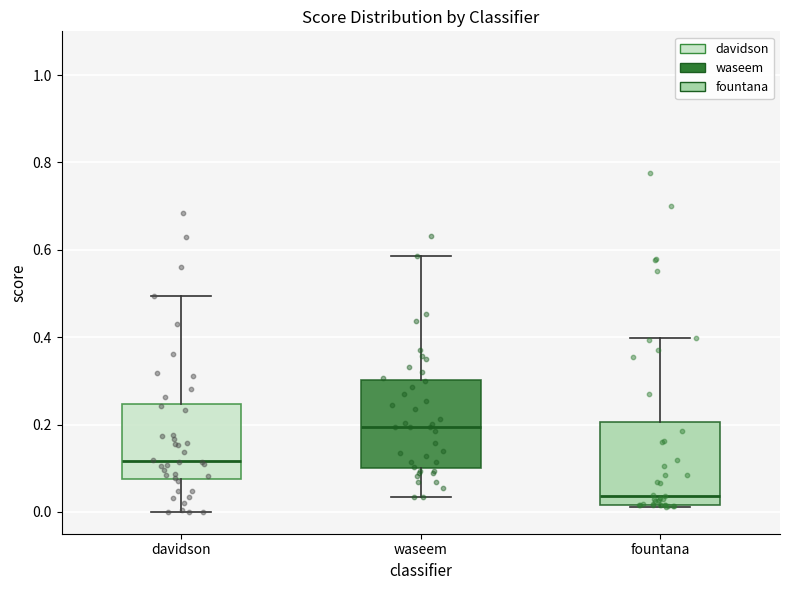

Where is the upper edge of the box for davidson on the y-axis? The values are not printed on the chart, so give them approximately, as read against the axis.

0.24